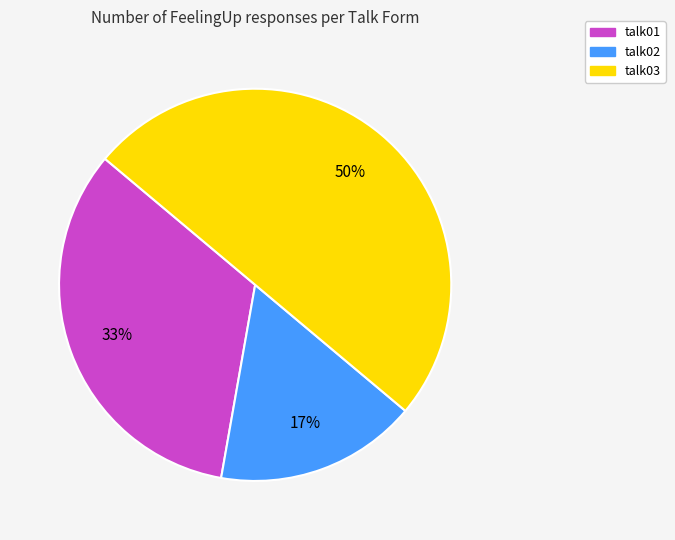

Between talk03 and talk02, which is larger?

talk03